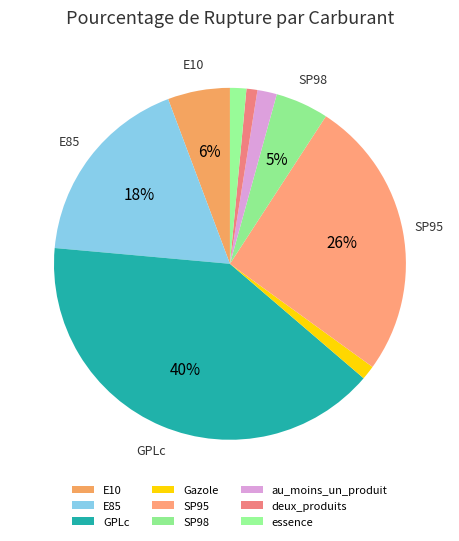

Is there a majority slice in this chart?

No